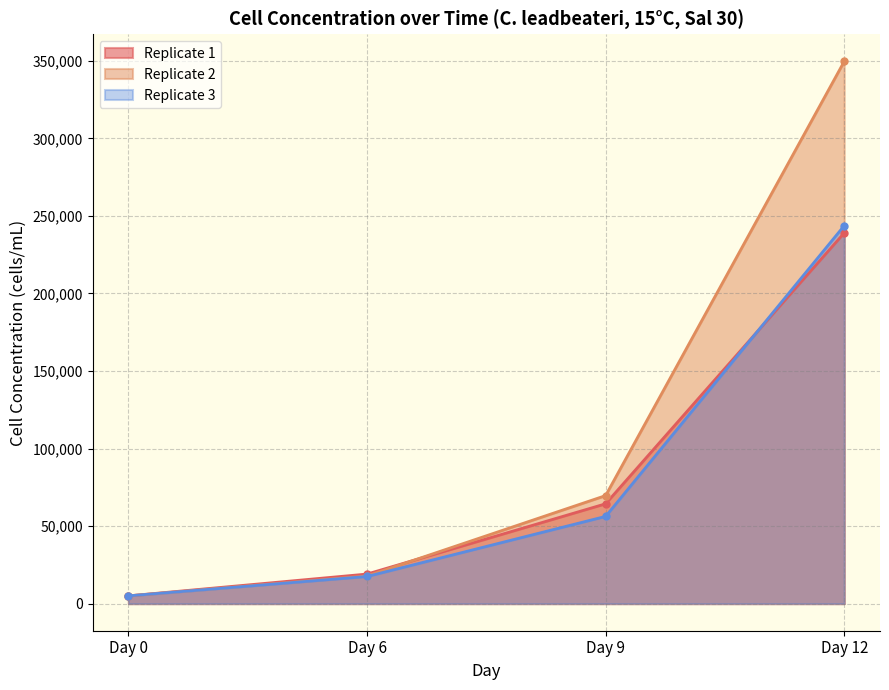

Does the chart display data point markers on the line(s)?

Yes